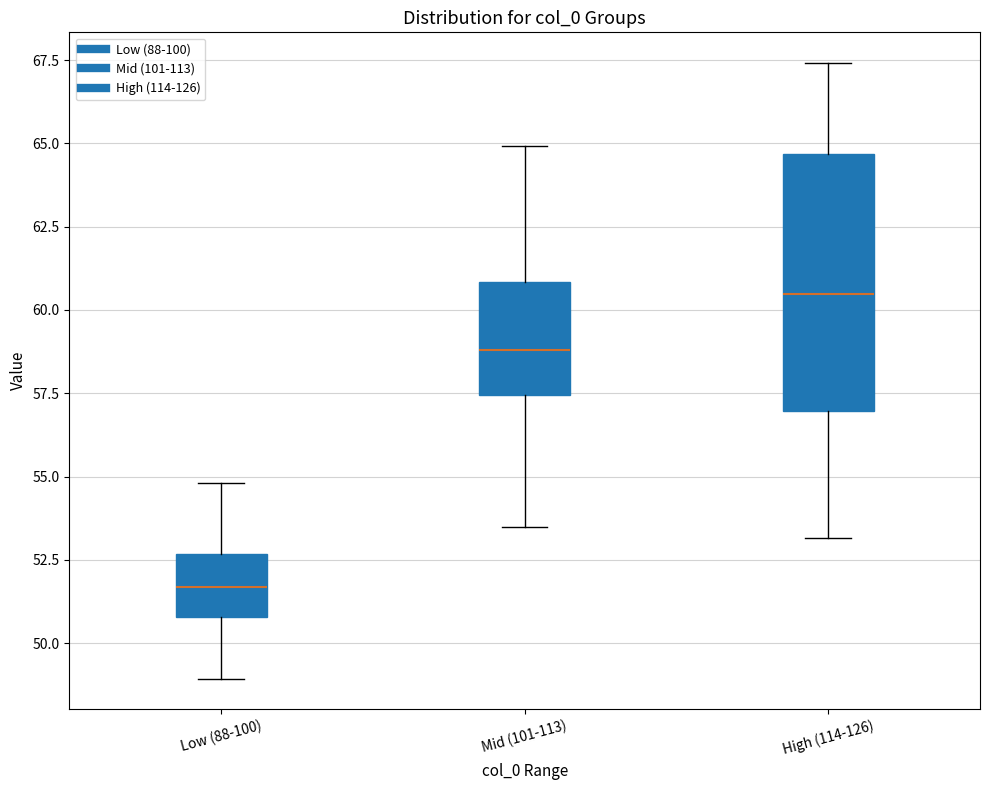

Which box is the tallest, from its lower edge to its upper edge?

High (114-126)